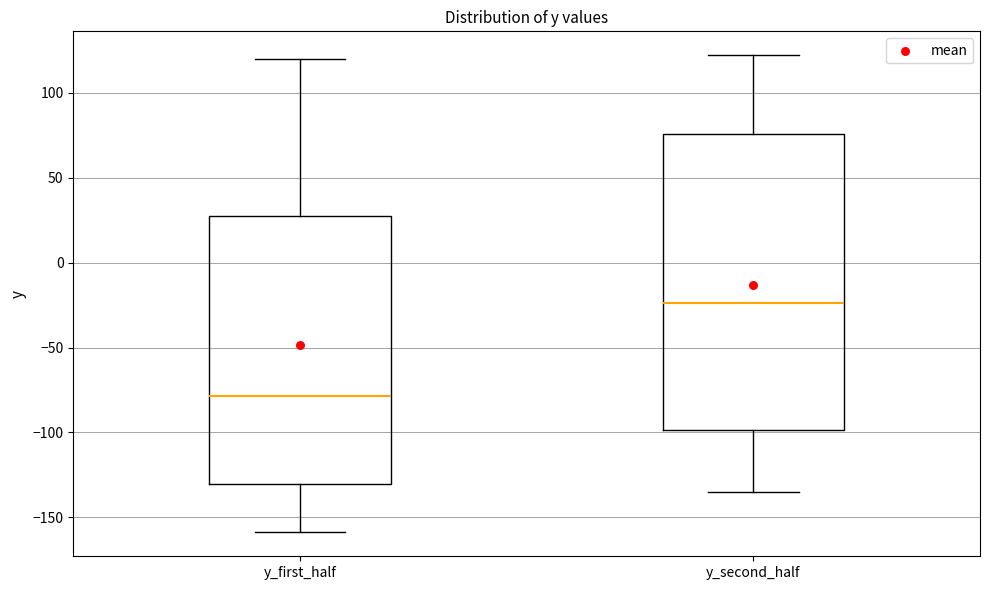

Reading left to right, read every box against the y-axis: the position of its median line, the range the box covers, and the ends of its whiskers. The values are not printed on the chart, so give them approximately, as read against the axis.

y_first_half: median -80, box -130 to 30, whiskers -160 to 120
y_second_half: median -25, box -100 to 75, whiskers -135 to 120